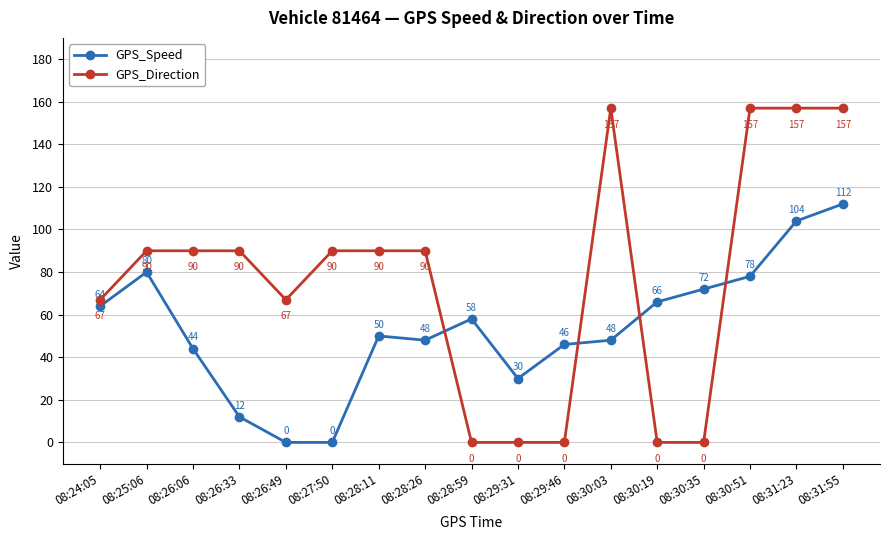

Which series has the largest range (max minus min)?

GPS_Direction